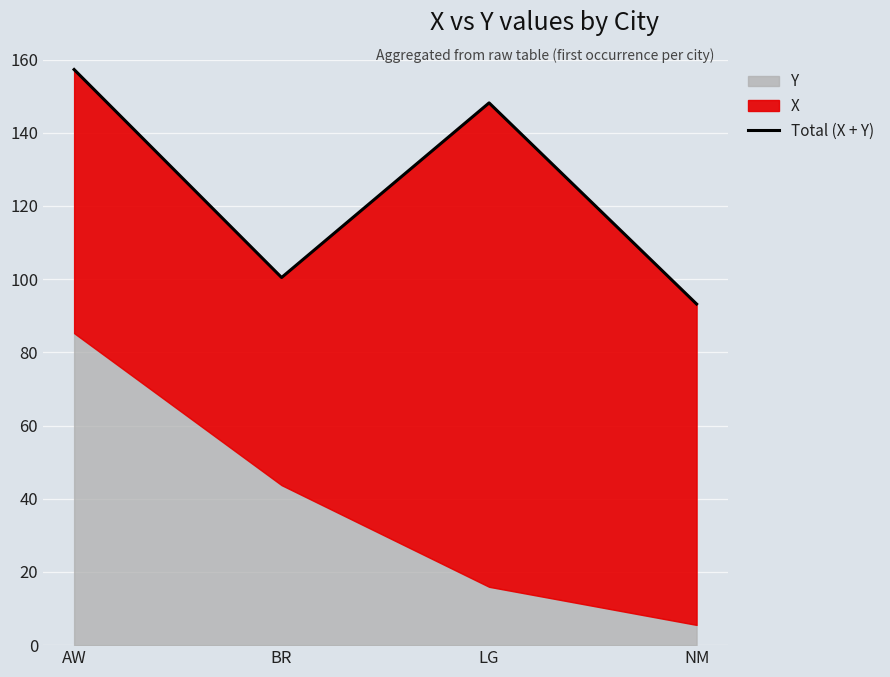

True or false: there are more than 1 points higher than both neighbors.

False